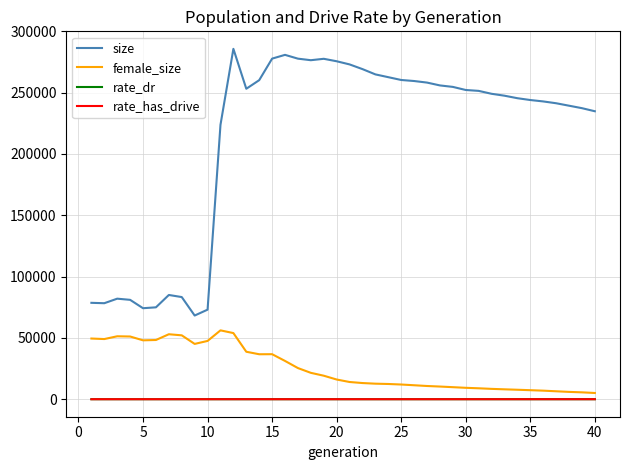

Which series has the largest total across all categories?

size